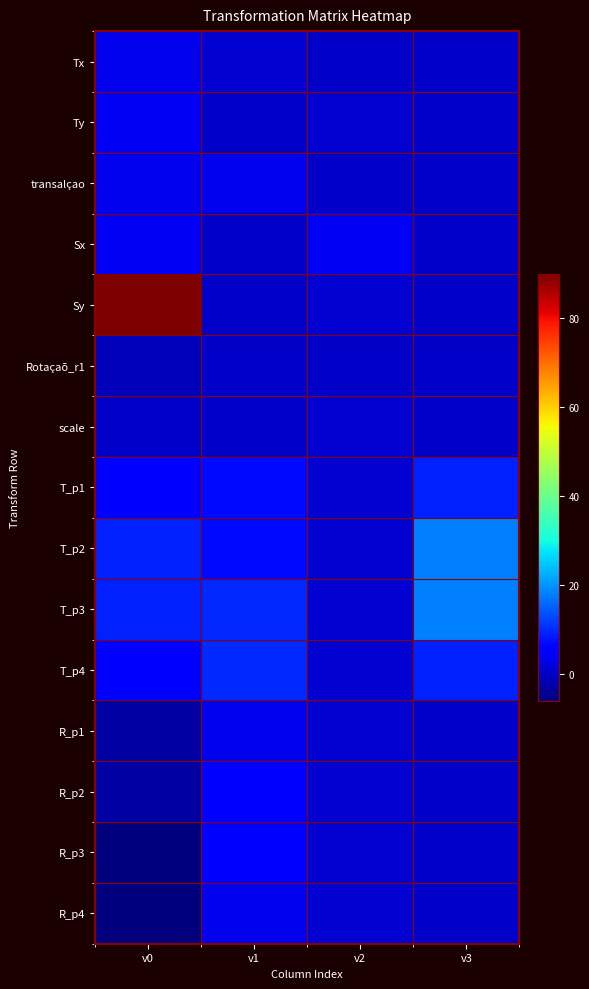

Which label corresponds to the largest value in the chart?

v0